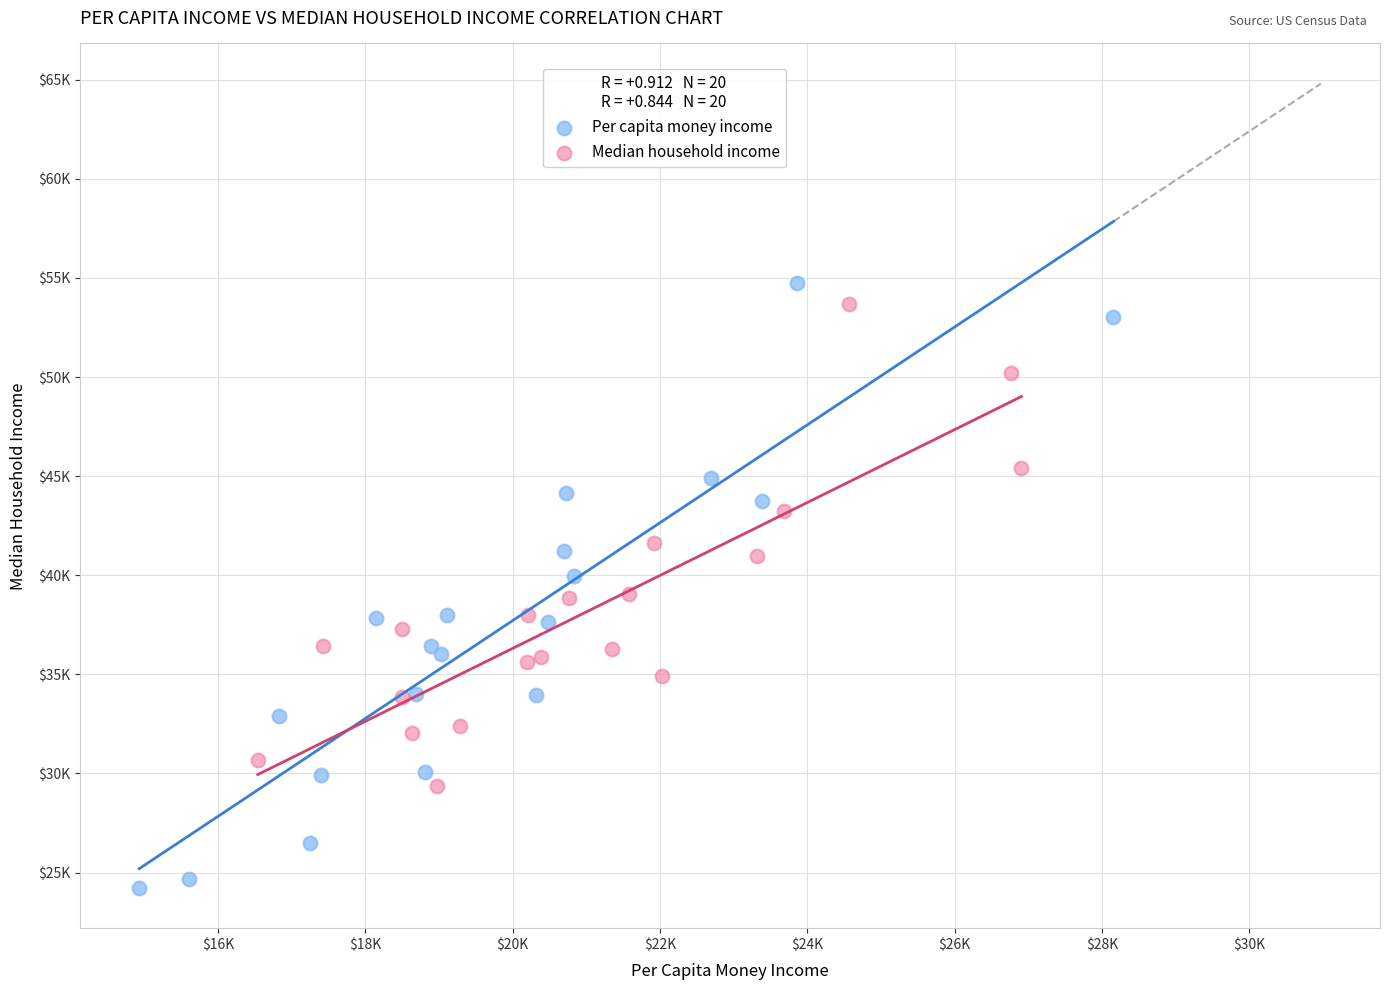

Which series reaches the minimum Y coordinate?

Per capita money income